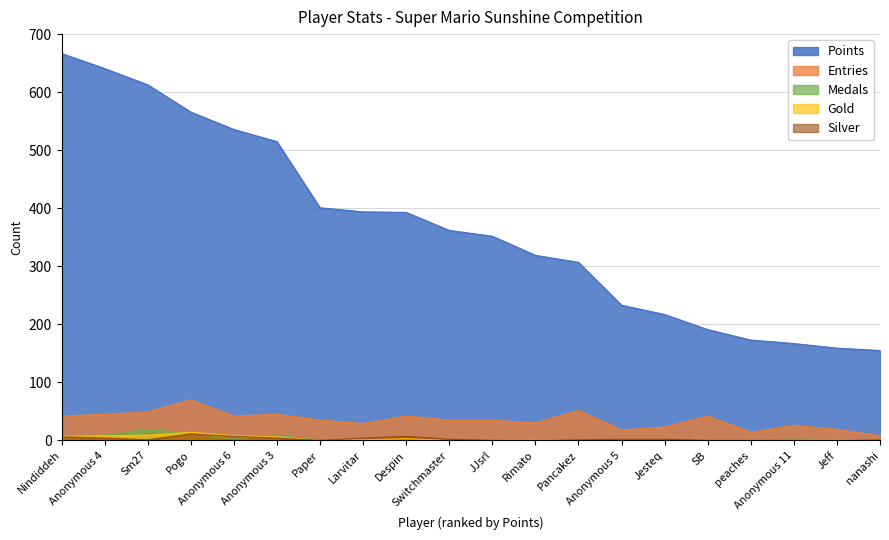

True or false: Silver and Points intersect in this chart.

False